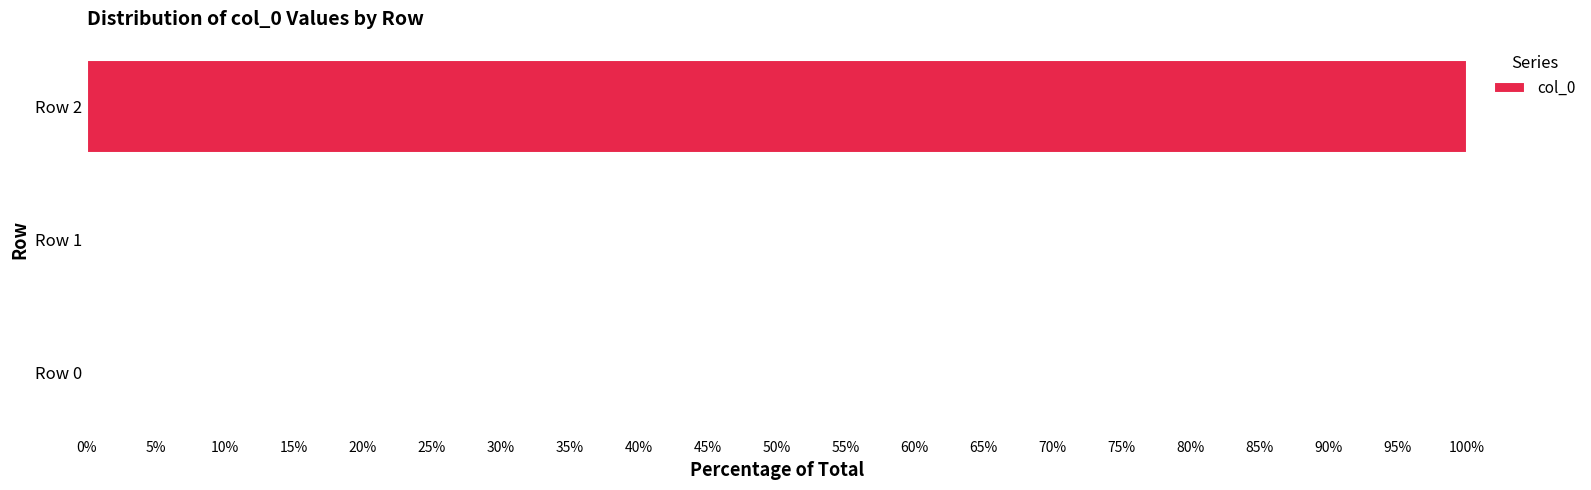

Which has a higher value, Row 1 or Row 2?

Row 2